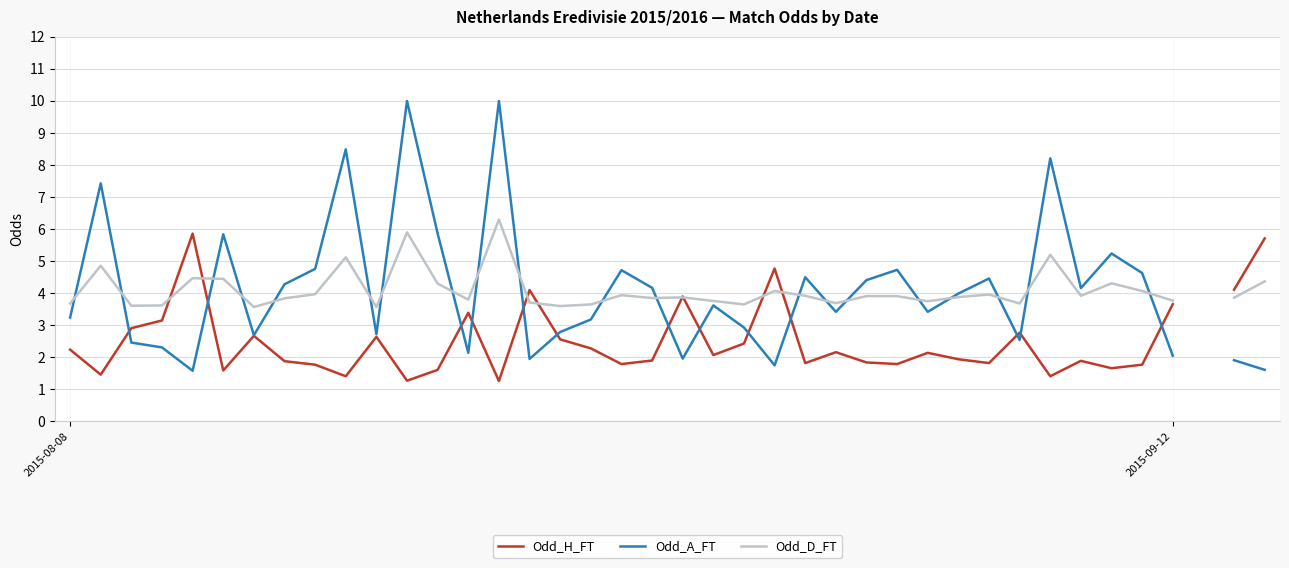

How many intersections are there between Odd_H_FT and Odd_D_FT?

8